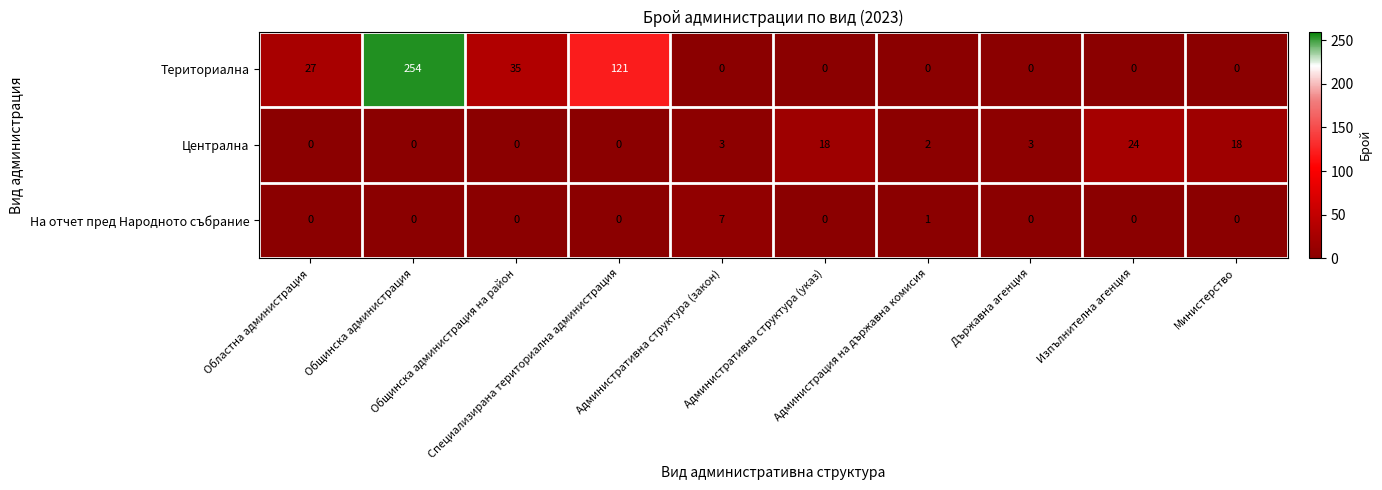

Which series has the largest total across all categories?

Териториална